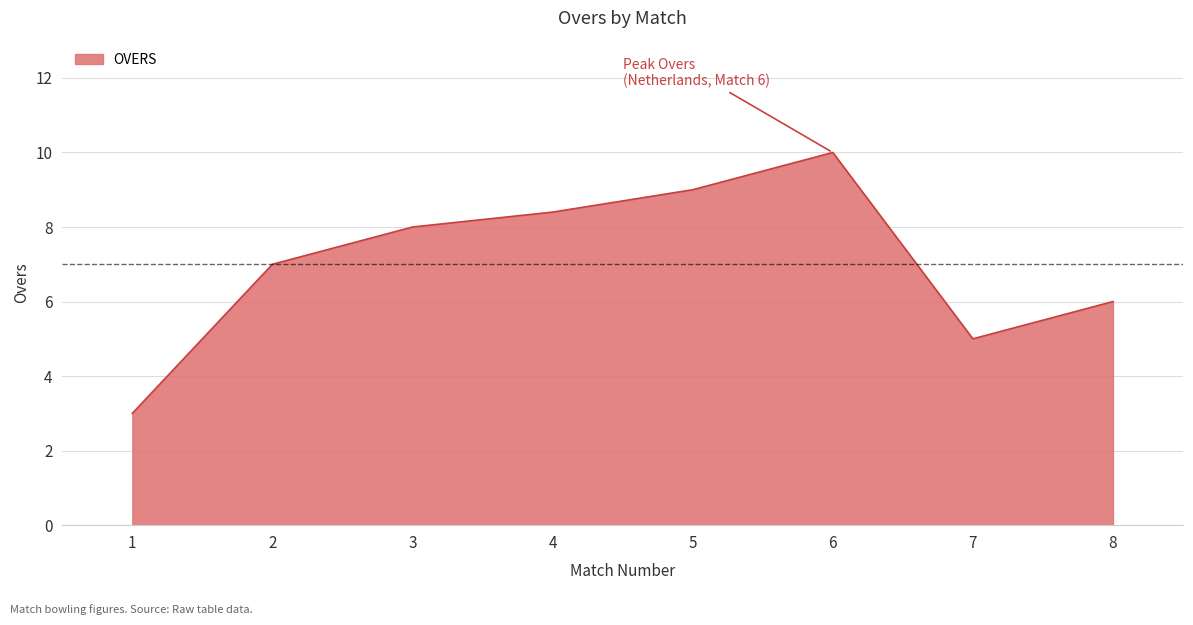

Reading left to right, extract all data points from this chart.

1=3.0	2=7.0	3=8.0	4=8.4	5=9.0	6=10.0	7=5.0	8=6.0